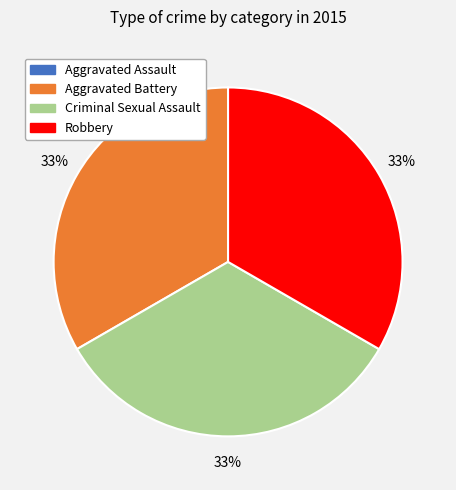

Is the sum of Robbery and Criminal Sexual Assault greater than half?

Yes